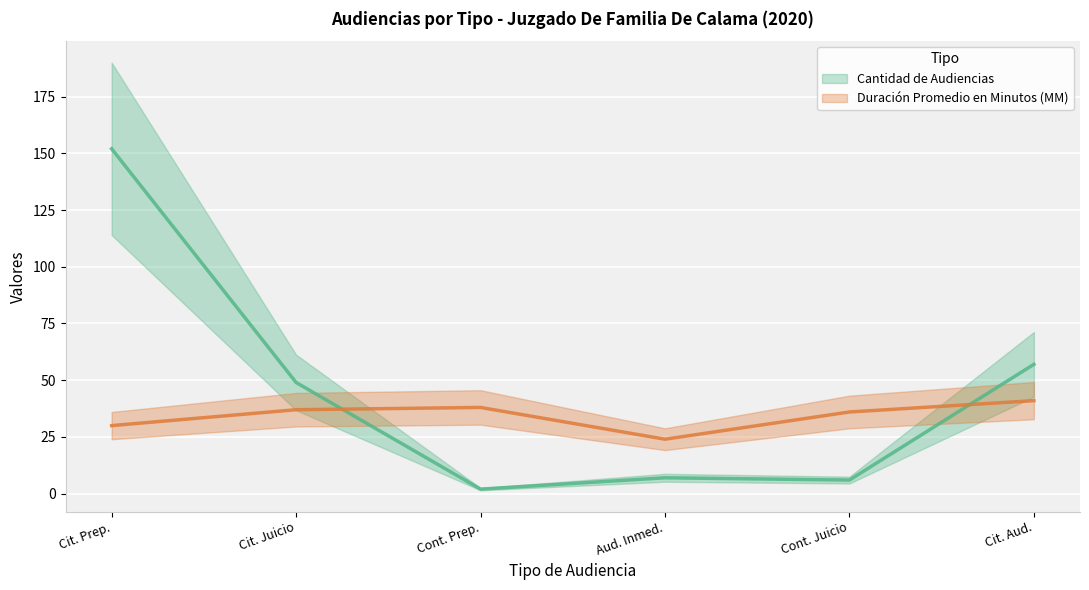

At which label does Cantidad de Audiencias first exceed 49?

Cit. Prep.